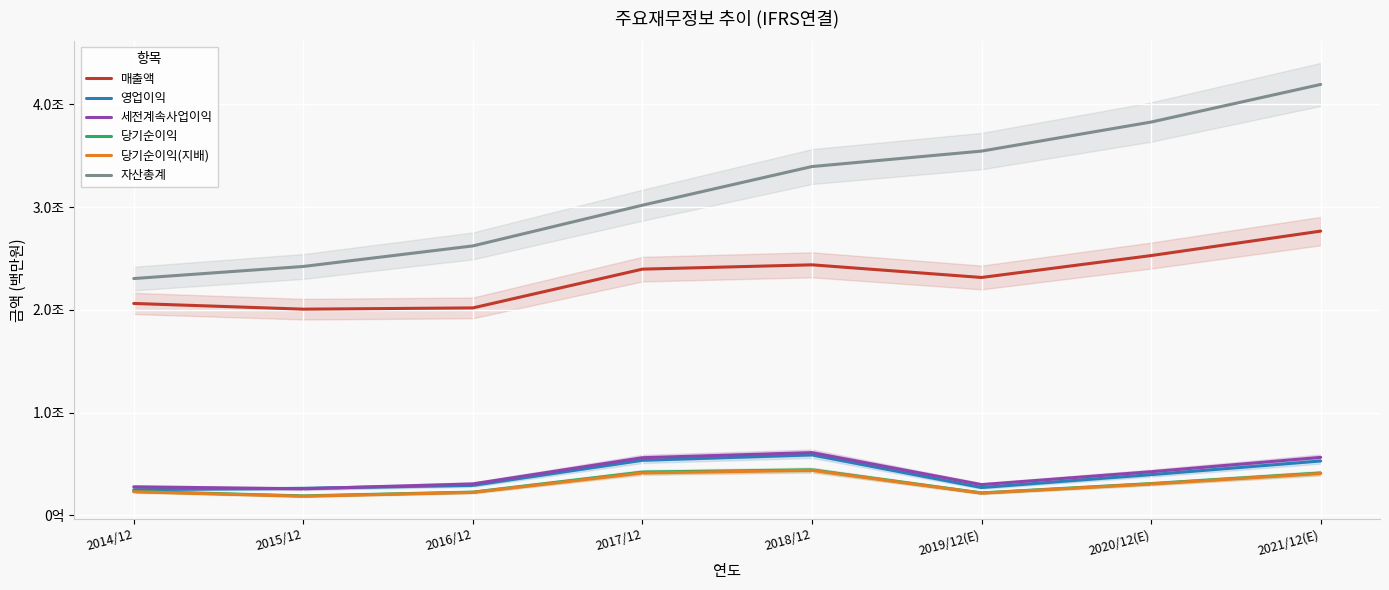

What is the spread (max minus min) of values at 2017/12?

2604075